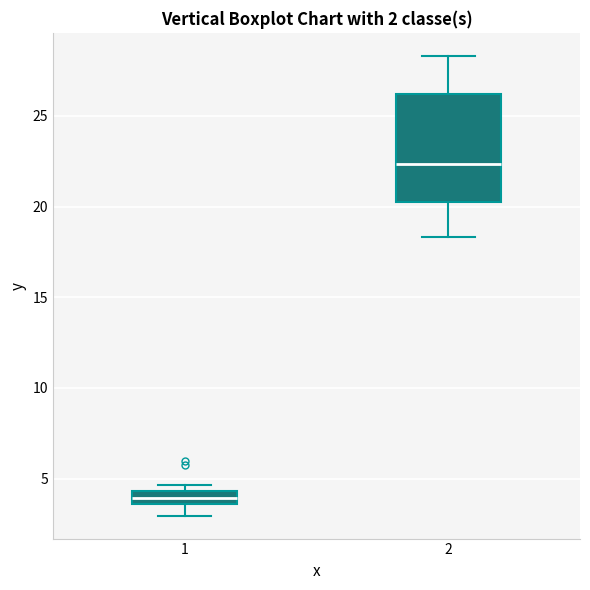

Which box is the tallest, from its lower edge to its upper edge?

2